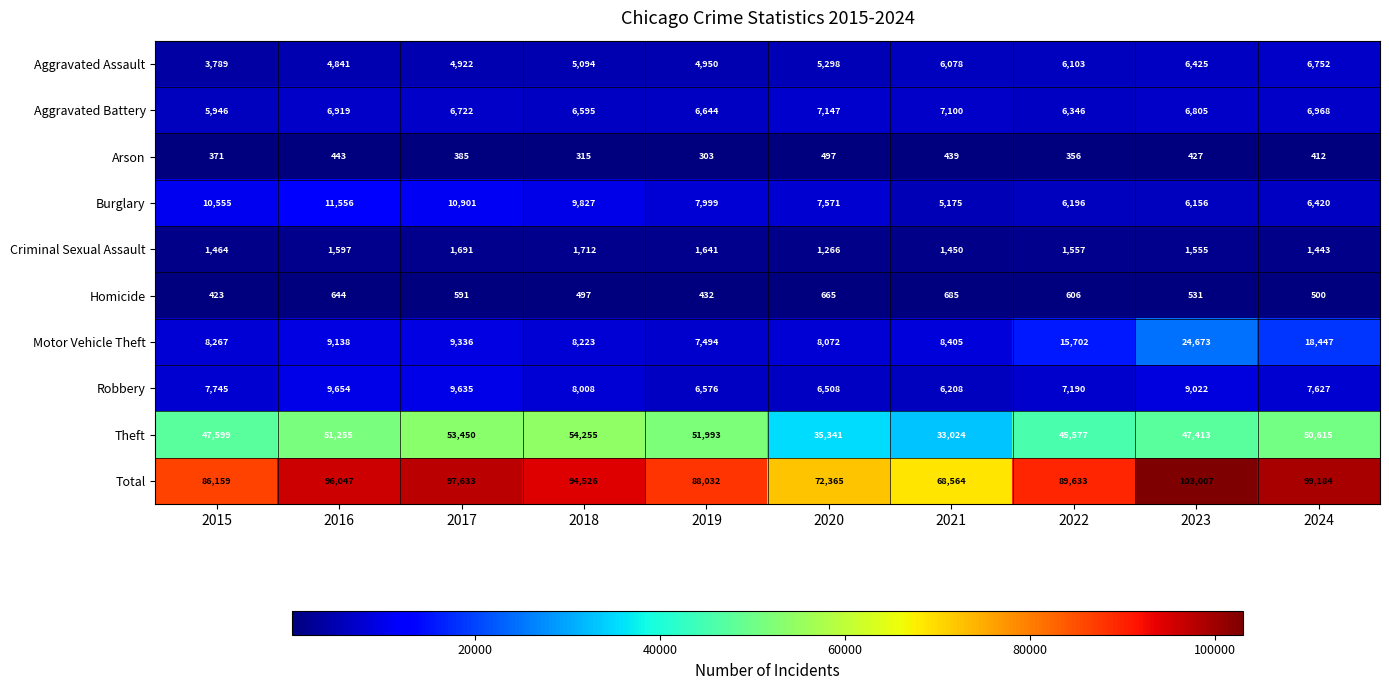

Between 2022 and 2023, which series saw the biggest shift?

Total